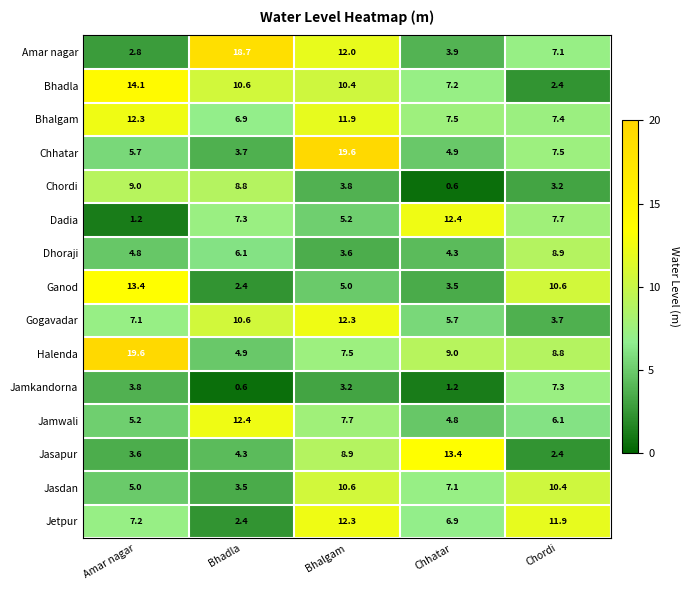

Rank the categories by Jetpur value from highest to lowest.

Bhalgam, Chordi, Amar nagar, Chhatar, Bhadla